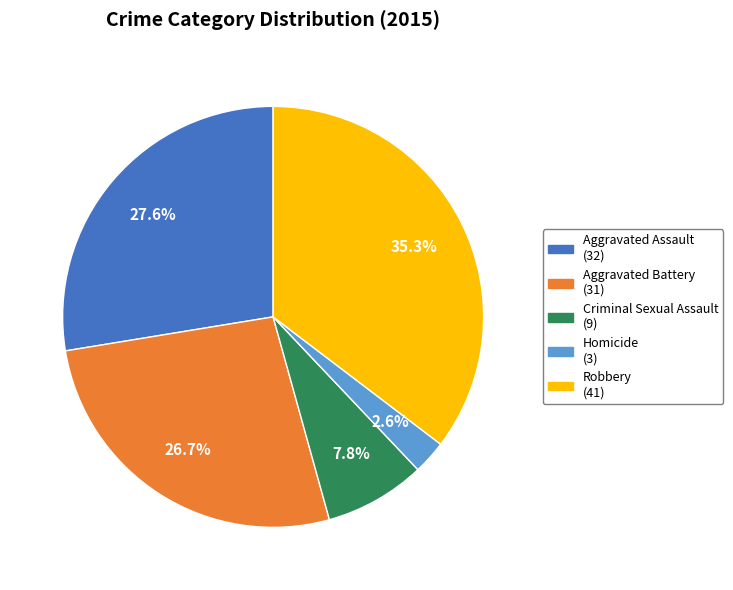

What is the largest slice in the pie chart?

Robbery